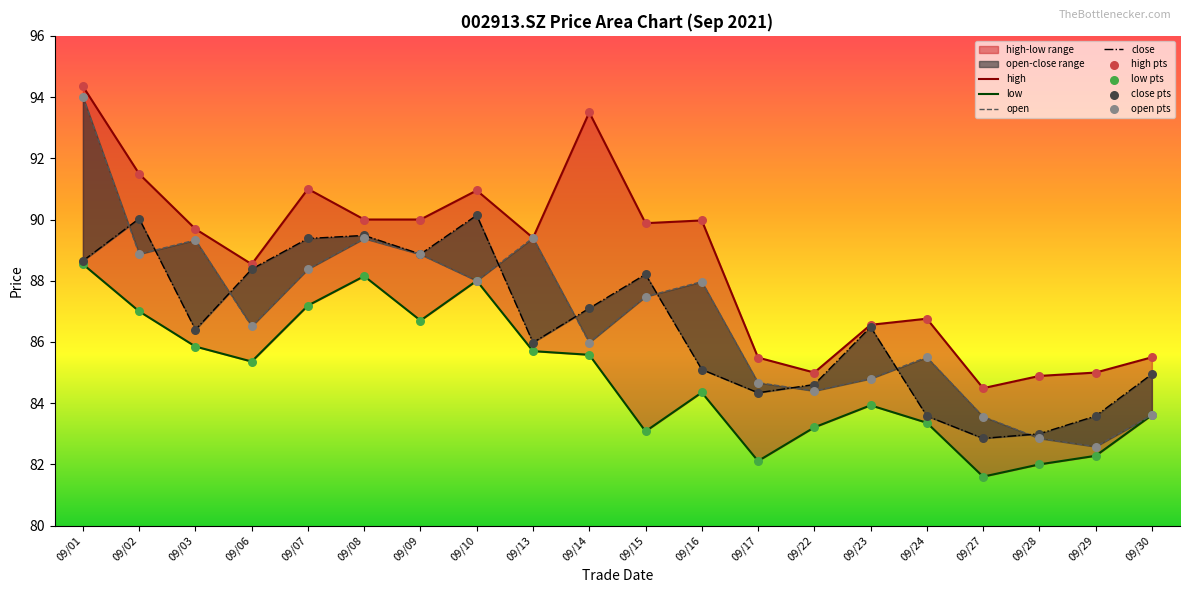

Which series contains the highest Y value?

high